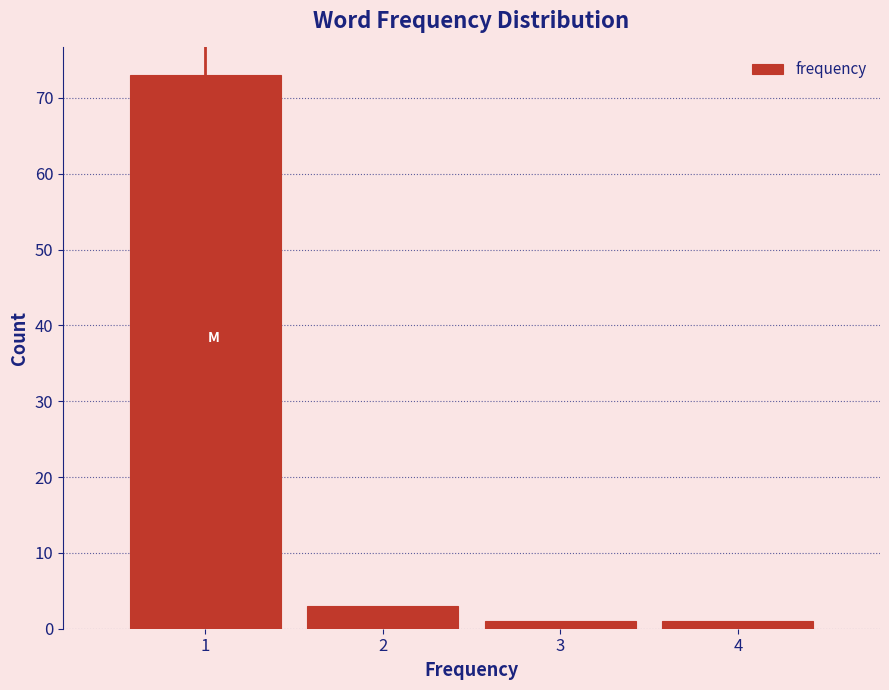

Reading left to right, list every bar in this chart as the range it spans on the x-axis followed by its height. The values are not printed on the chart, so give them approximately, as read against the axis.

0.5 to 1.5: 73
1.5 to 2.5: 3
2.5 to 3.5: 1
3.5 to 4.5: 1